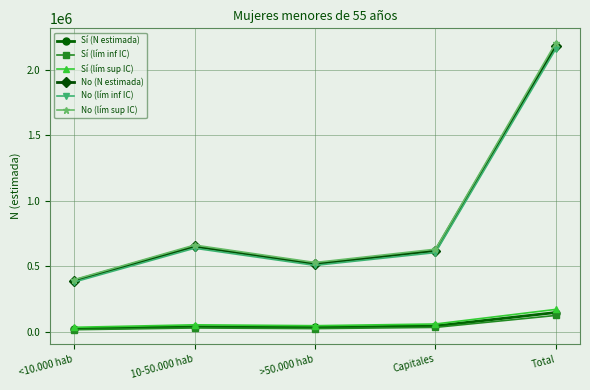

What is the label of the 2nd point from the right?

Capitales